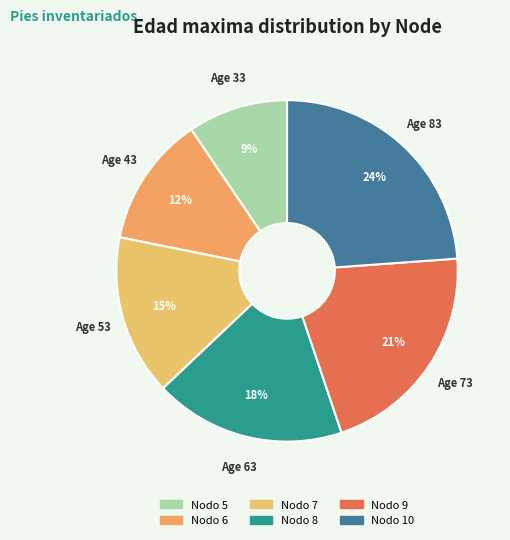

Do Nodo 10 and Nodo 7 together represent more than half of the pie?

No